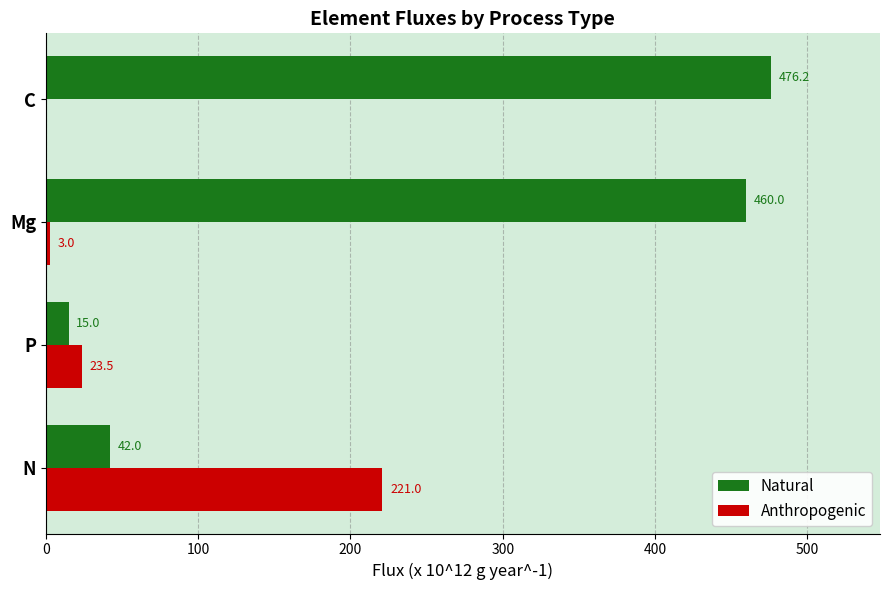

At which label is Natural closest to 245?

N